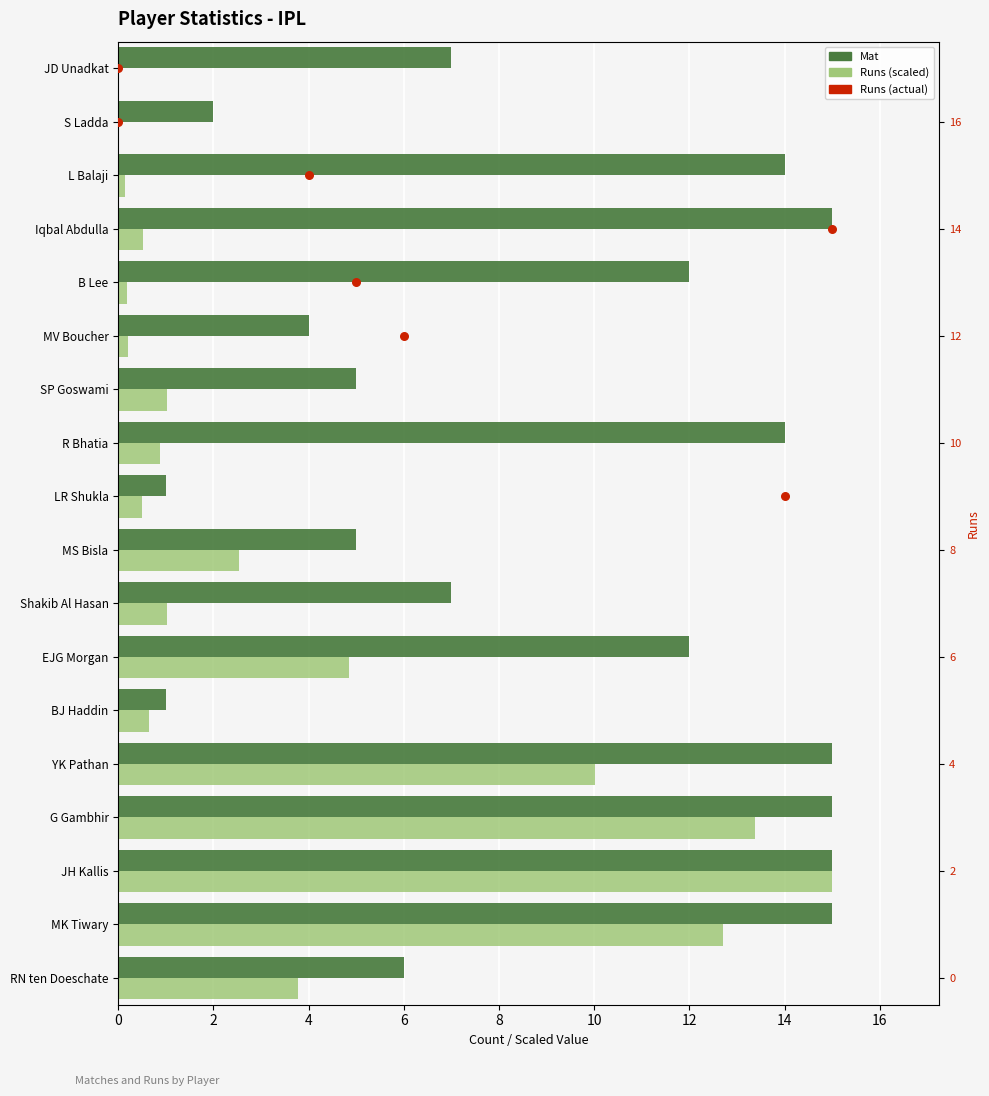

Which series contains the highest Y value?

Runs (actual)